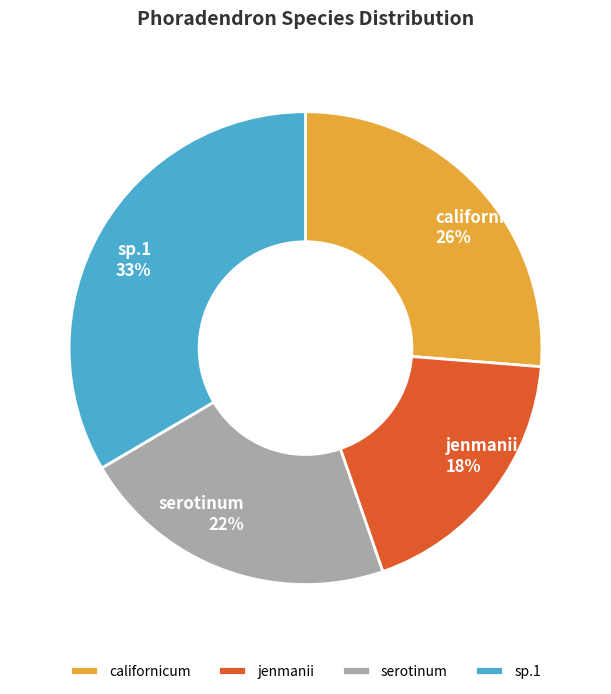

True or false: sp.1 accounts for 23% of the total.

False